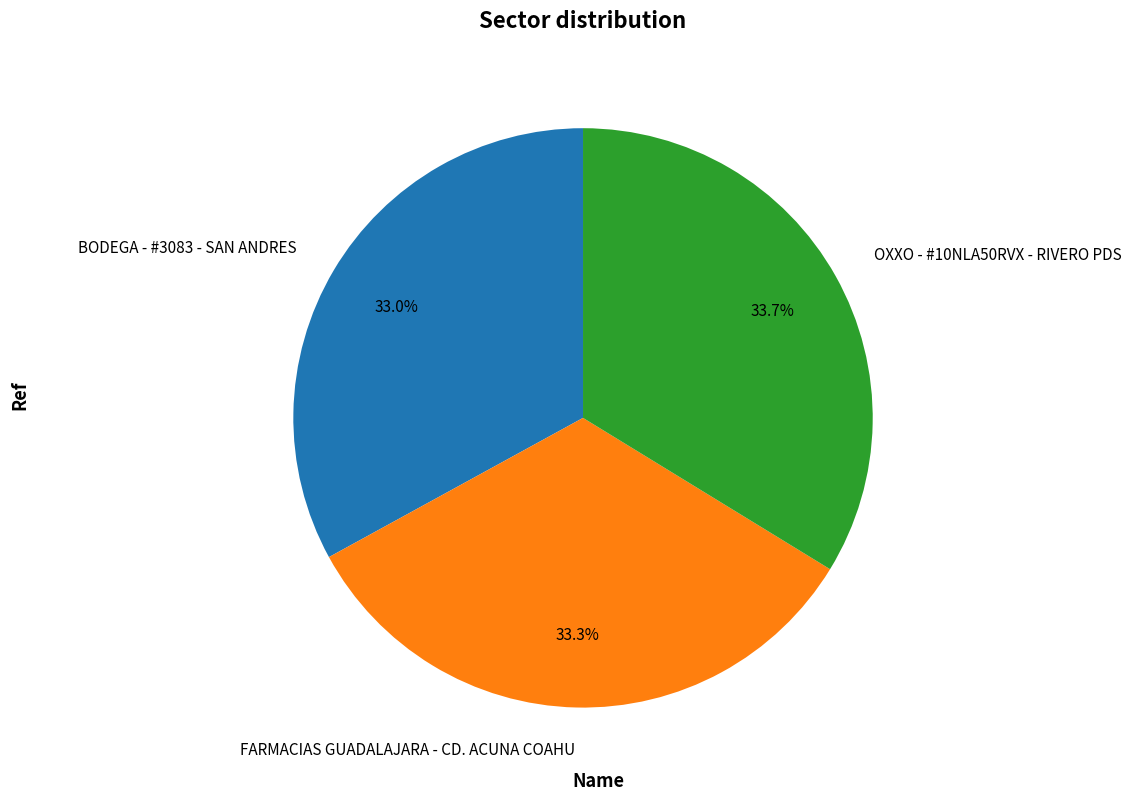

What is the ratio of the value at BODEGA - #3083 - SAN ANDRES to the value at OXXO - #10NLA50RVX - RIVERO PDS?

1.0